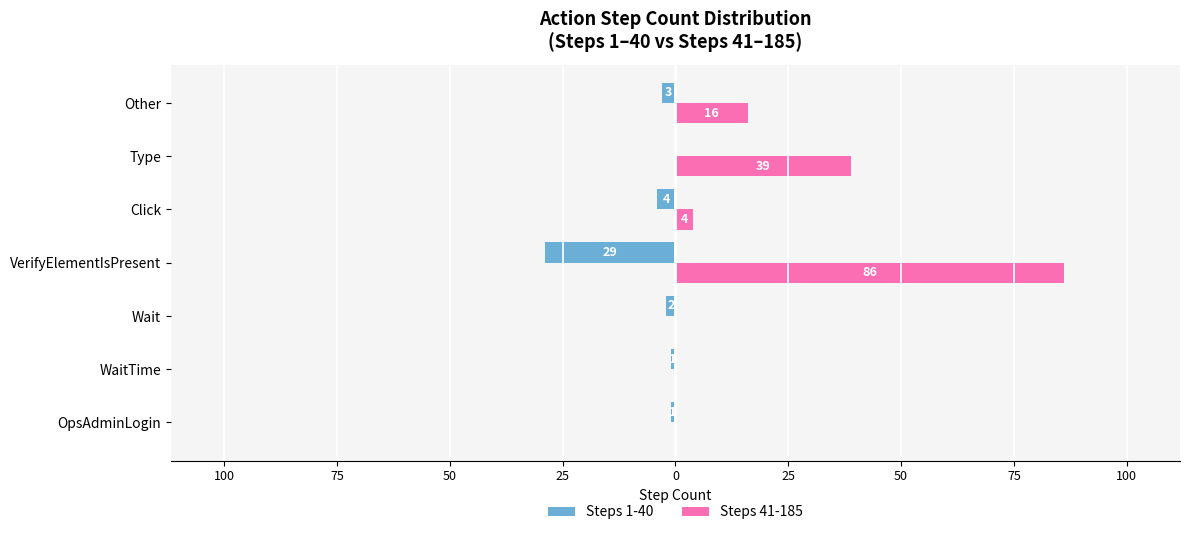

What are all the series names shown in the legend?

Steps 1-40, Steps 41-185